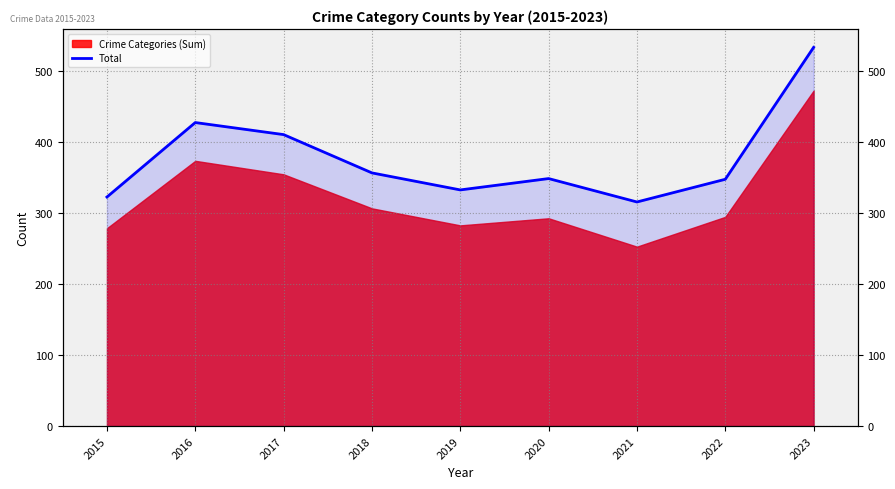

Reading left to right, what are all the values shown in this chart?

2015=323	2016=428	2017=411	2018=357	2019=333	2020=349	2021=316	2022=348	2023=534